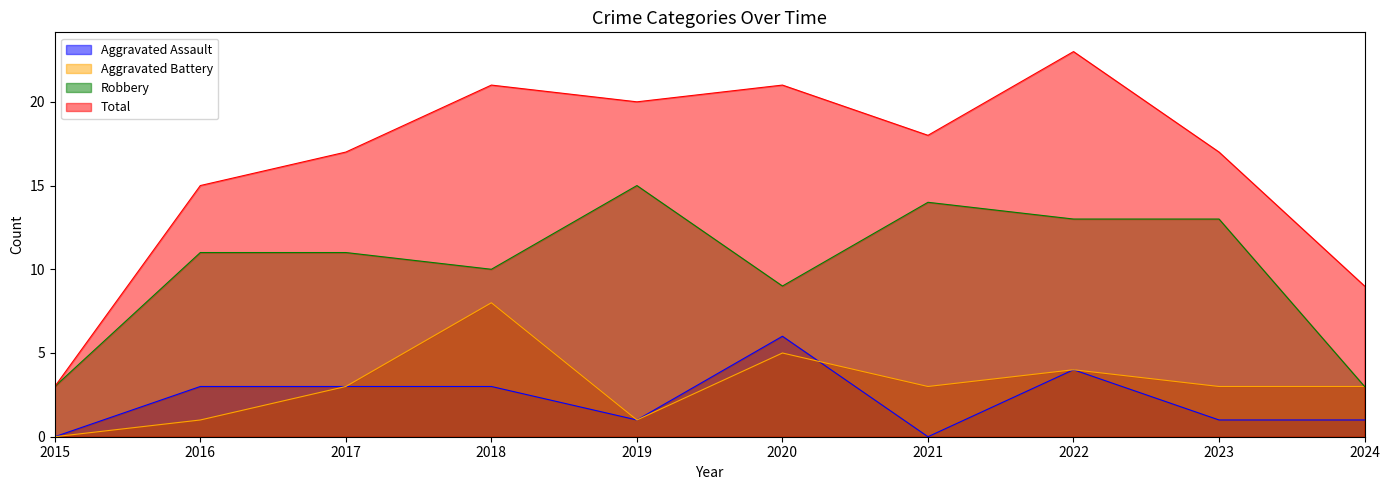

What is the sum of the Robbery values at 2016 and 2015?

14